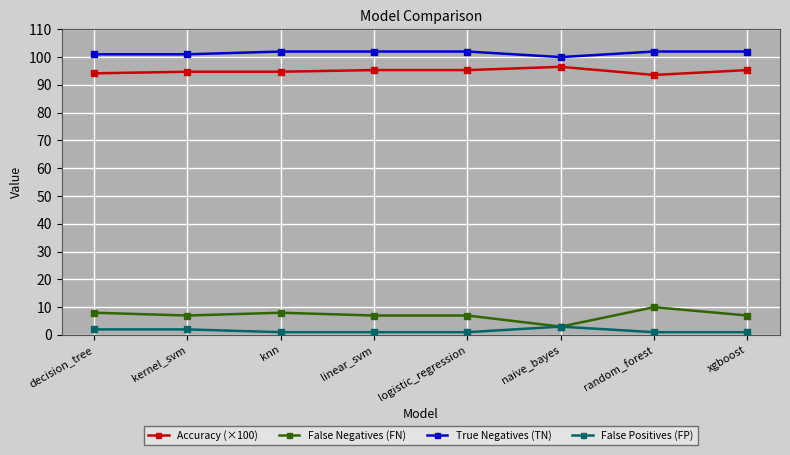

The True Negatives (TN) series shows 69.1 at random_forest. True or false?

False